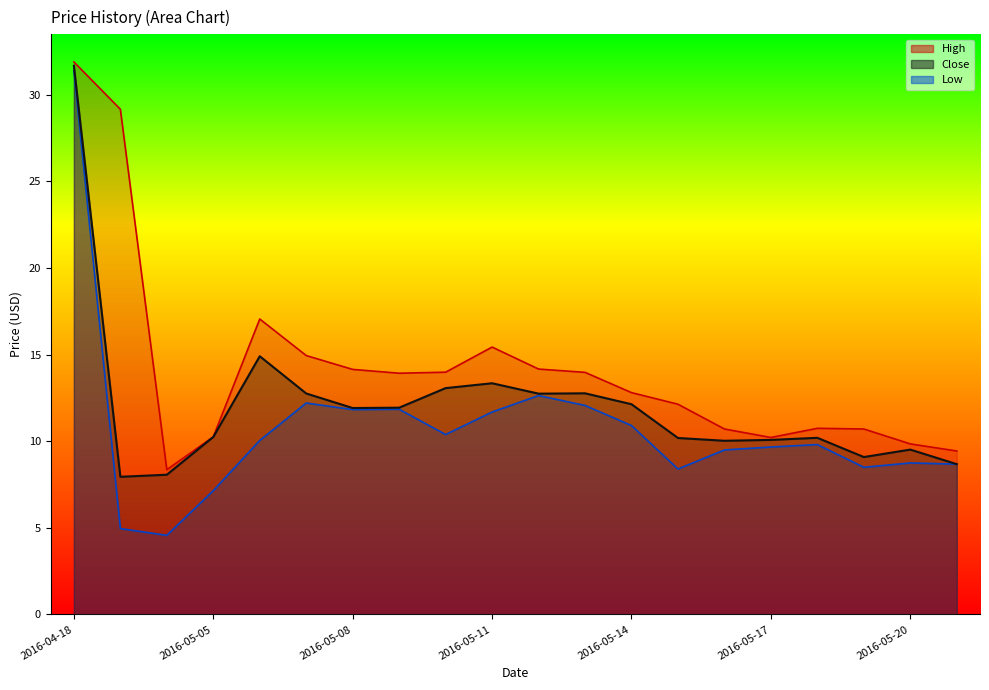

True or false: Close and High cross at least once.

False